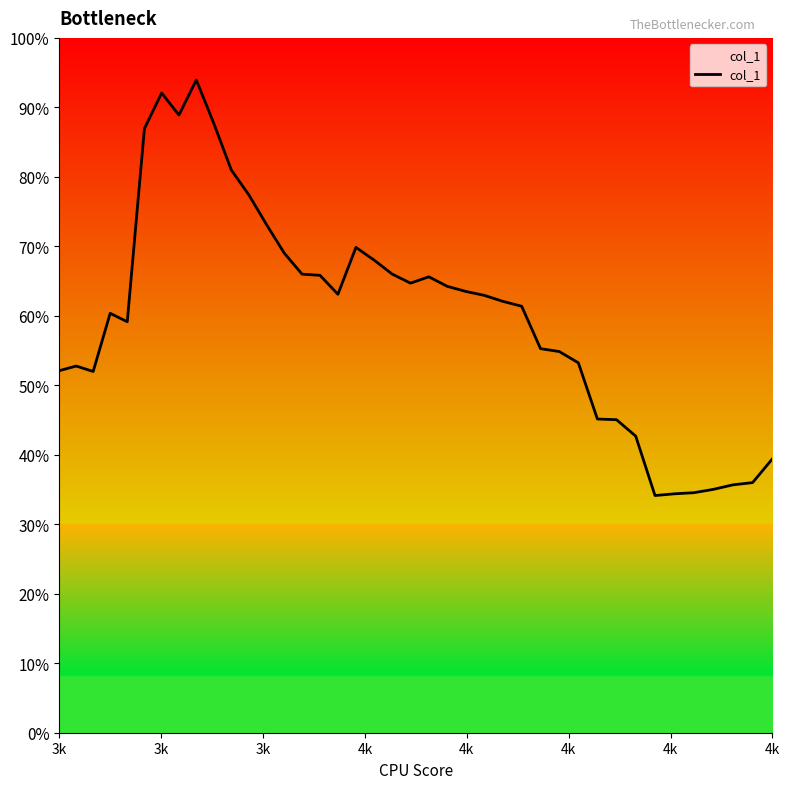

Count the values in the range 0 to 1.

40